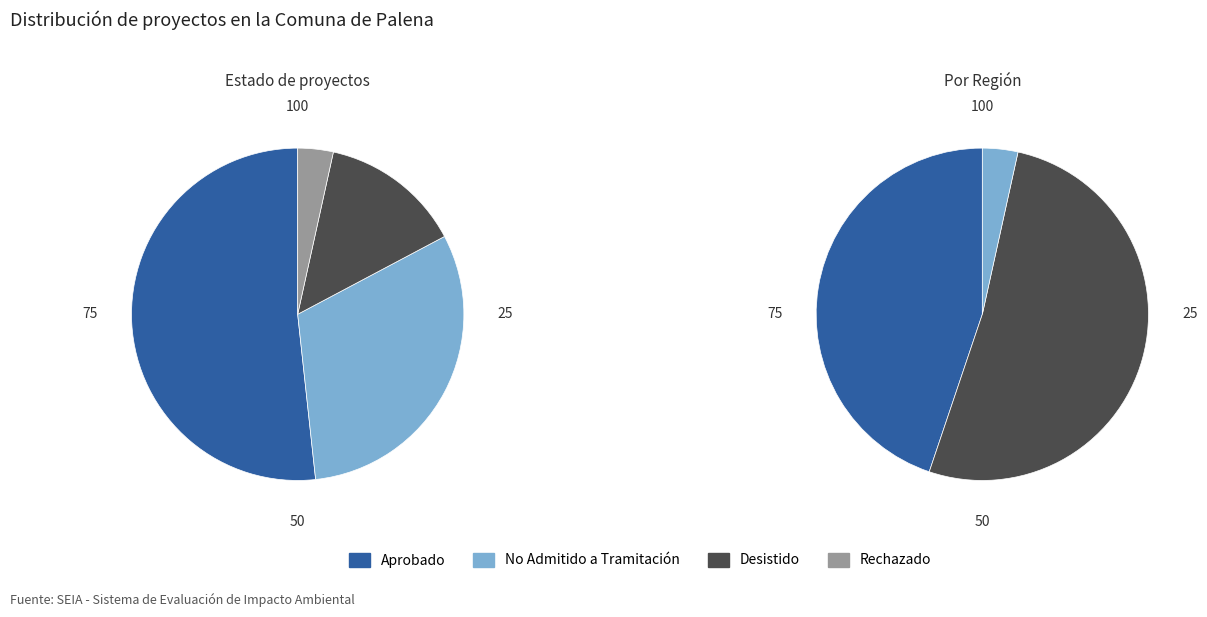

To the nearest percent, what is the difference between the largest and smallest slice percentages?

48%